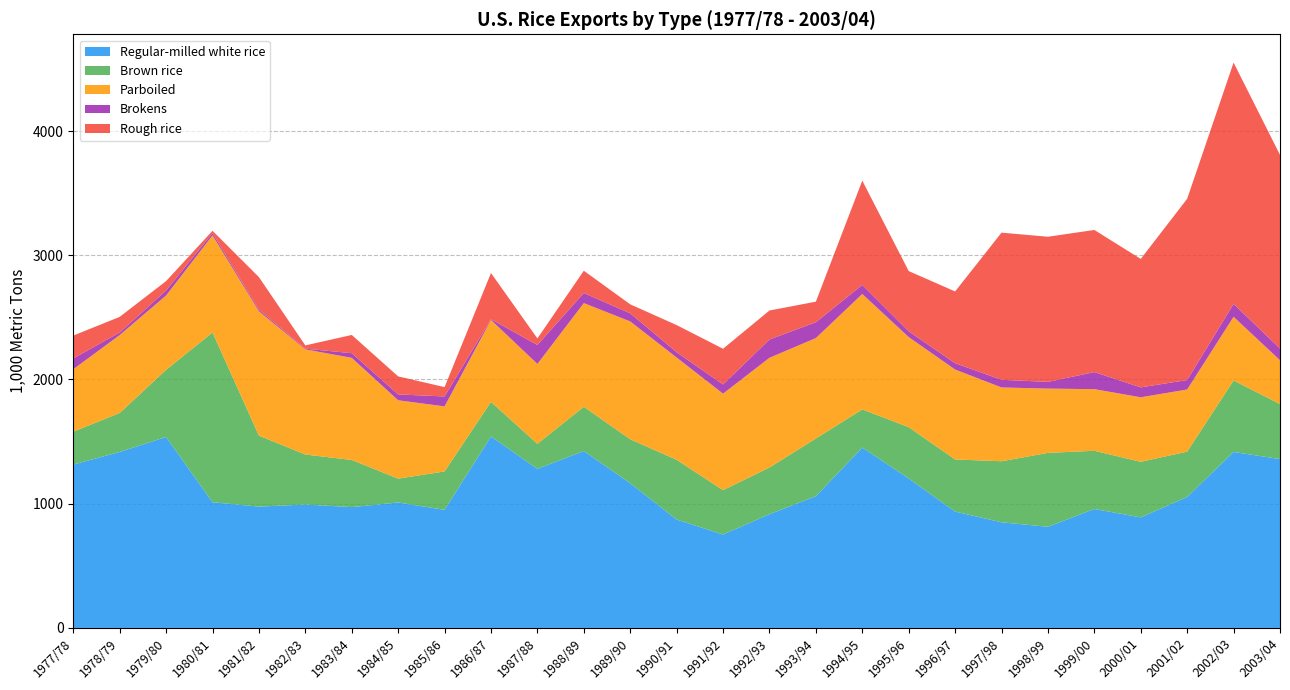

Reading right to left, transcribe all the data shown in this chart.

Regular-milled white rice: 1359.5	1416.4	1054.8	890.0	957.7	814.3	850.5	936.8	1203.5	1451.9	1060.4	915.8	751.9	872.5	1164.8	1424.1	1280.4	1541.9	950.7	1010.0	972.7	993.2	976.9	1011.7	1537.4	1416.6	1315.2
Brown rice: 442.6	575.6	364.4	447.3	468.2	594.8	491.2	419.6	412.5	307.2	464.4	375.8	357.2	480.9	353.9	356.2	201.6	277.9	308.8	192.0	379.4	402.7	571.1	1366.7	540.3	313.7	264.5
Parboiled: 352.8	512.4	500.2	519.4	496.2	517.4	594.1	723.5	725.2	929.1	808.5	882.8	776.5	823.3	948.6	834.4	642.9	659.7	523.8	630.8	821.8	846.5	1000.9	781.7	598.4	627.1	502.5
Brokens: 94.7	104.0	76.4	79.7	137.5	54.3	61.7	51.1	46.8	73.0	127.7	147.3	74.4	42.7	65.3	81.4	152.9	5.7	80.1	46.8	37.6	5.9	12.7	18.0	40.1	20.8	87.1
Rough rice: 1558.2	1942.7	1458.8	1033.9	1144.0	1168.1	1184.4	577.5	484.6	839.4	165.4	233.4	287.2	218.5	72.3	179.3	52.6	371.9	75.2	145.3	146.8	26.0	262.4	18.8	75.8	125.8	184.1